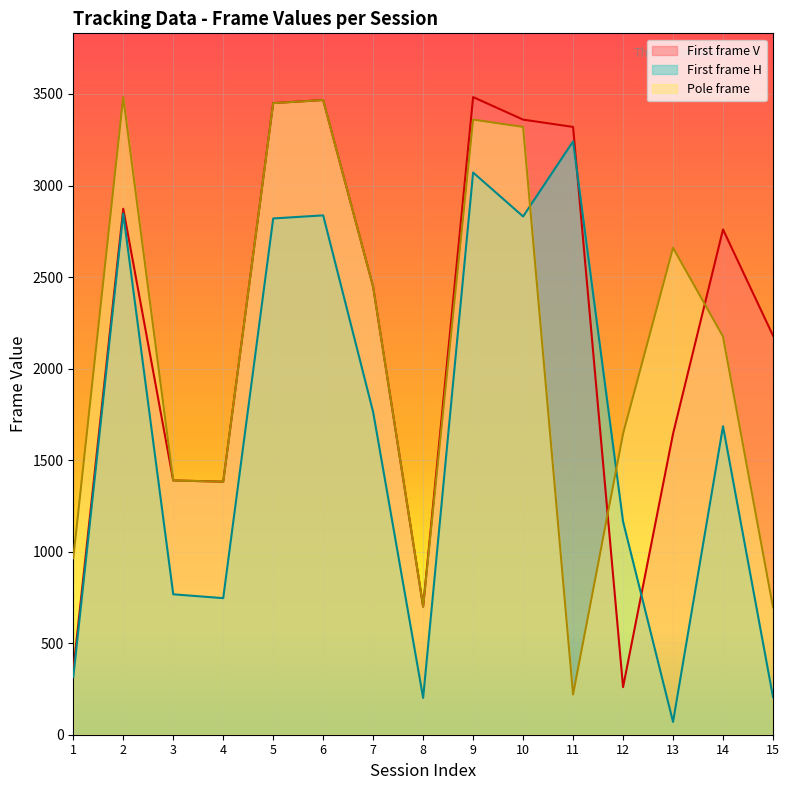

At which category does First frame H reach its first local peak?

2